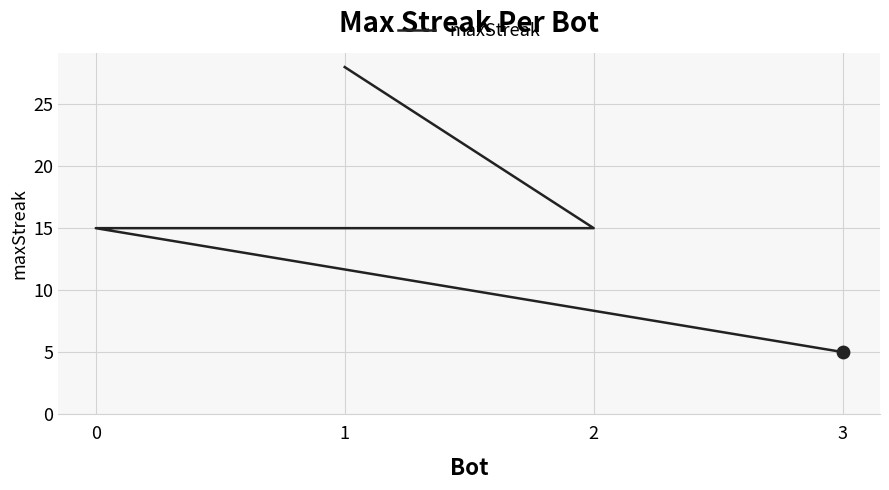

Approximately how many times larger is the value at 0 compared to 1?

0.5